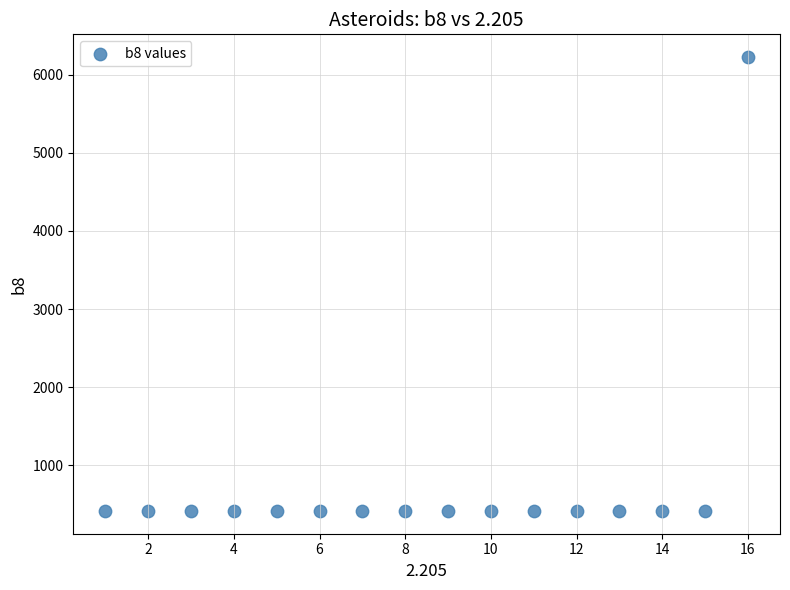

What is the range of X values (max minus min)?

15